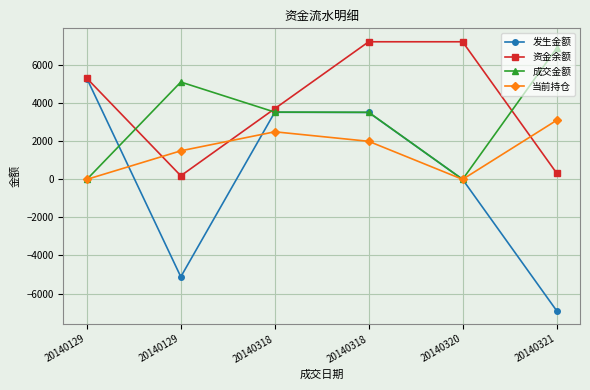

How many values in the 发生金额 series exceed 3516?

3